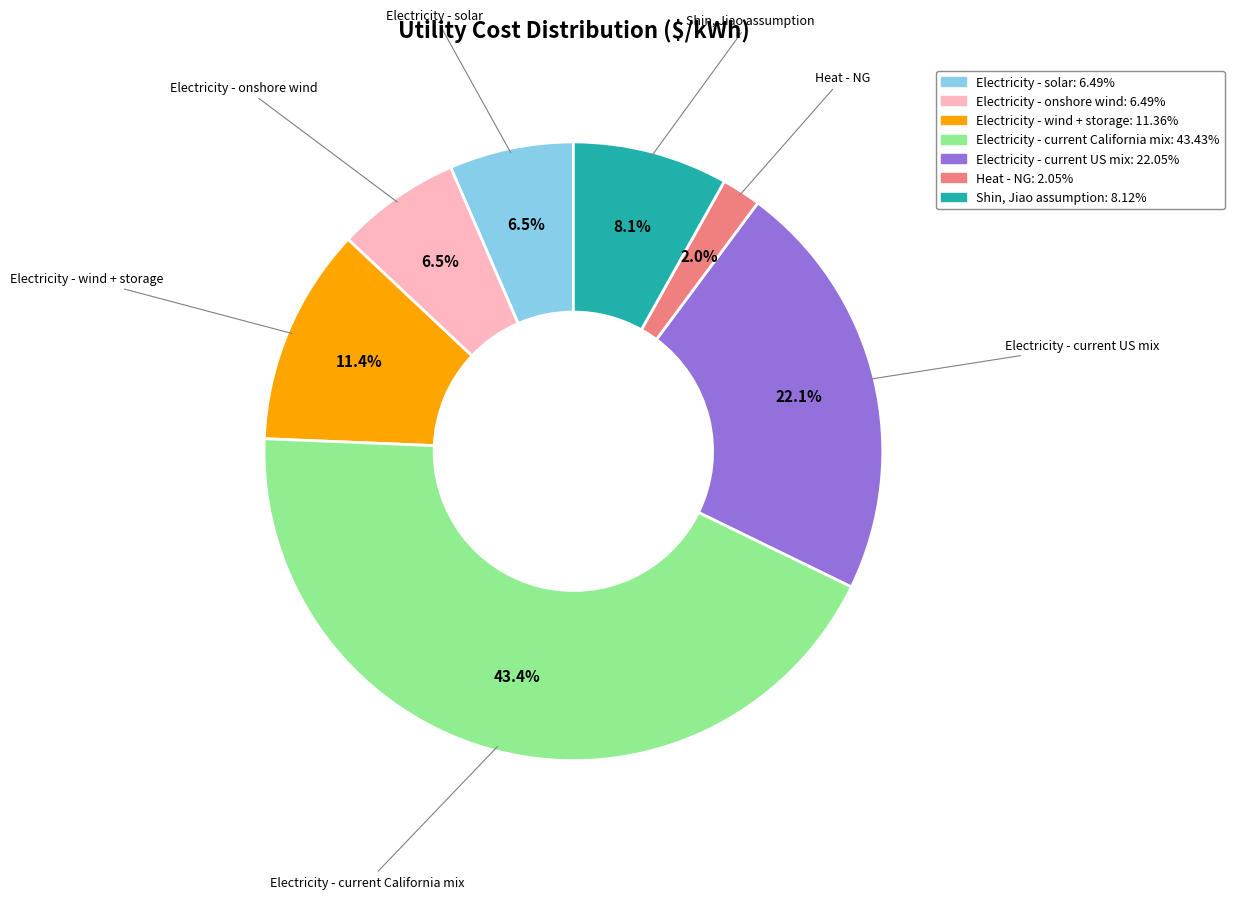

To the nearest percent, what is the difference between the largest and smallest slice percentages?

41%